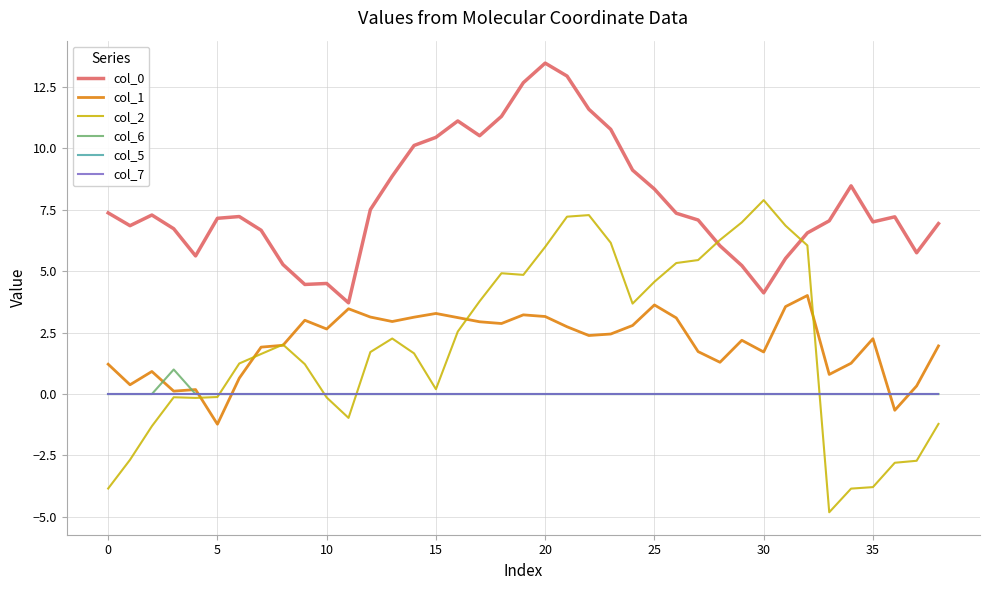

Does the chart display data point markers on the line(s)?

No